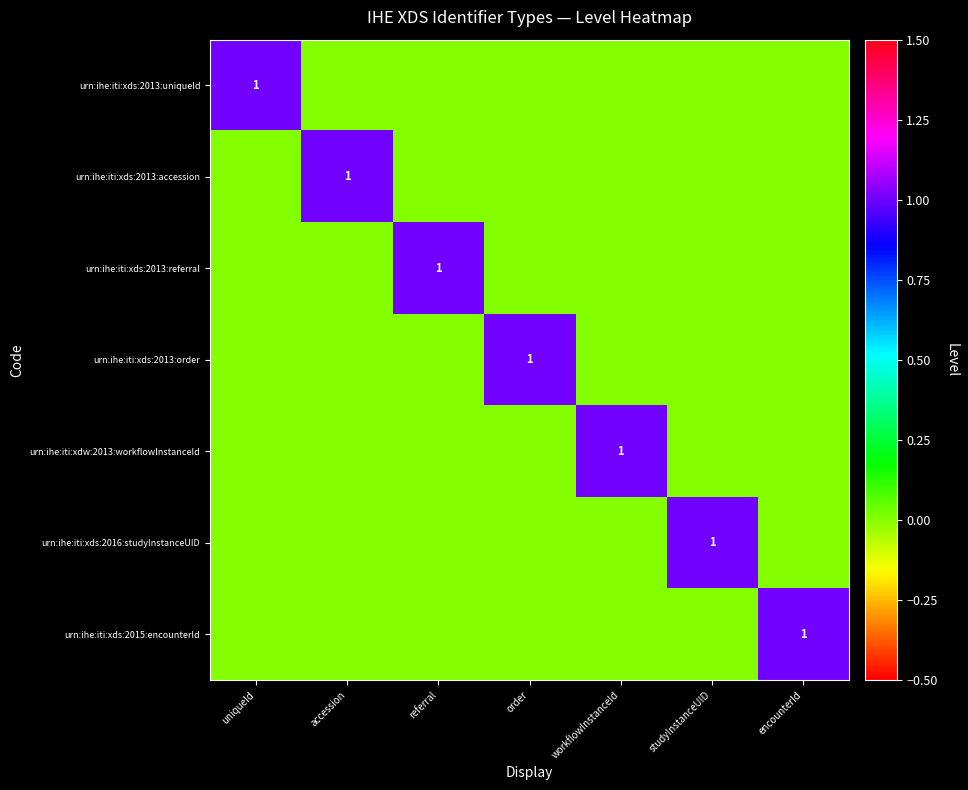

Is it true that urn:ihe:iti:xds:2013:order equals 1 at order?

True